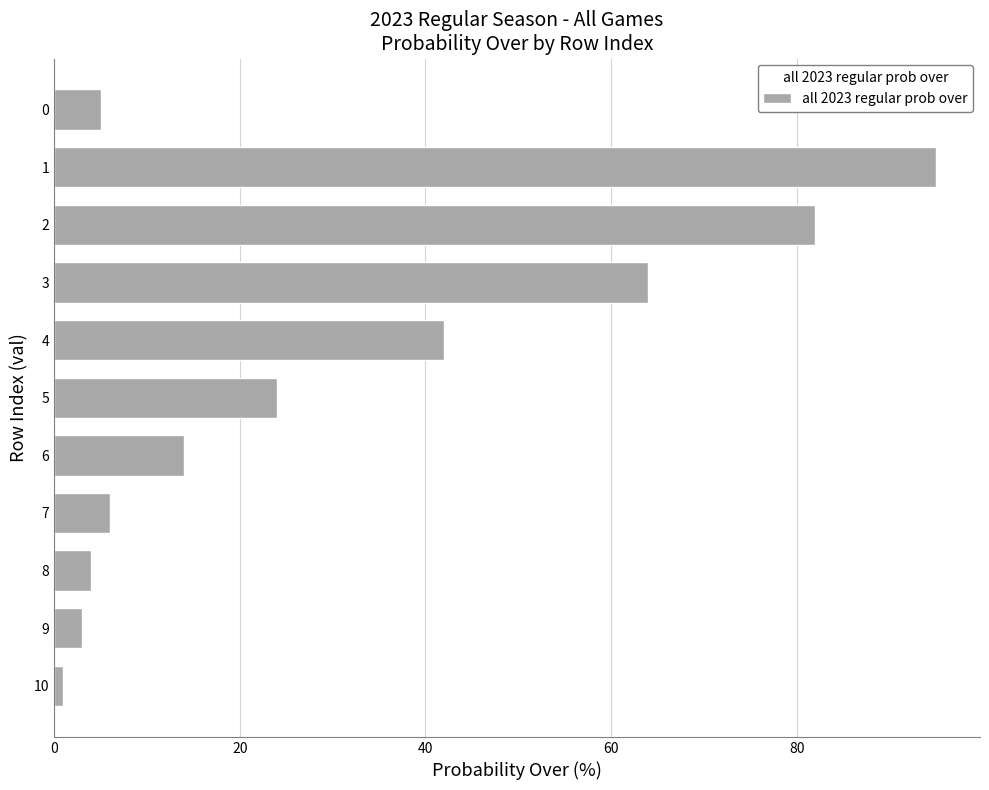

The value at 6 is 5. True or false?

False